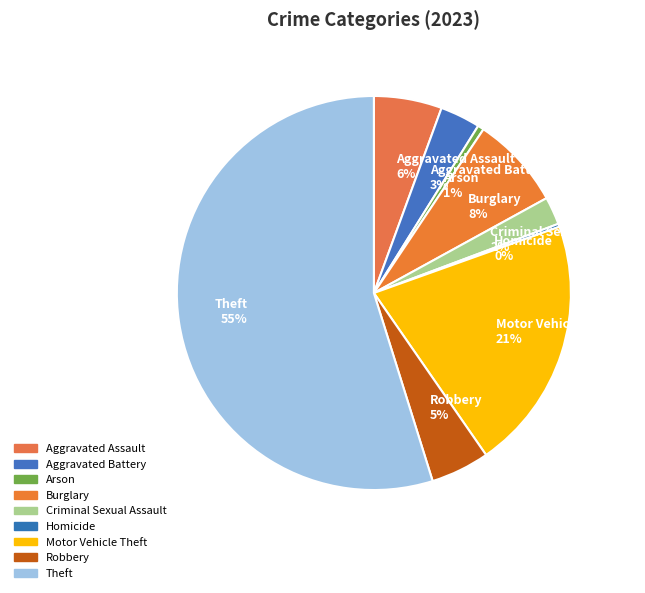

What is the ratio of the value at Robbery to the value at Theft?

0.1